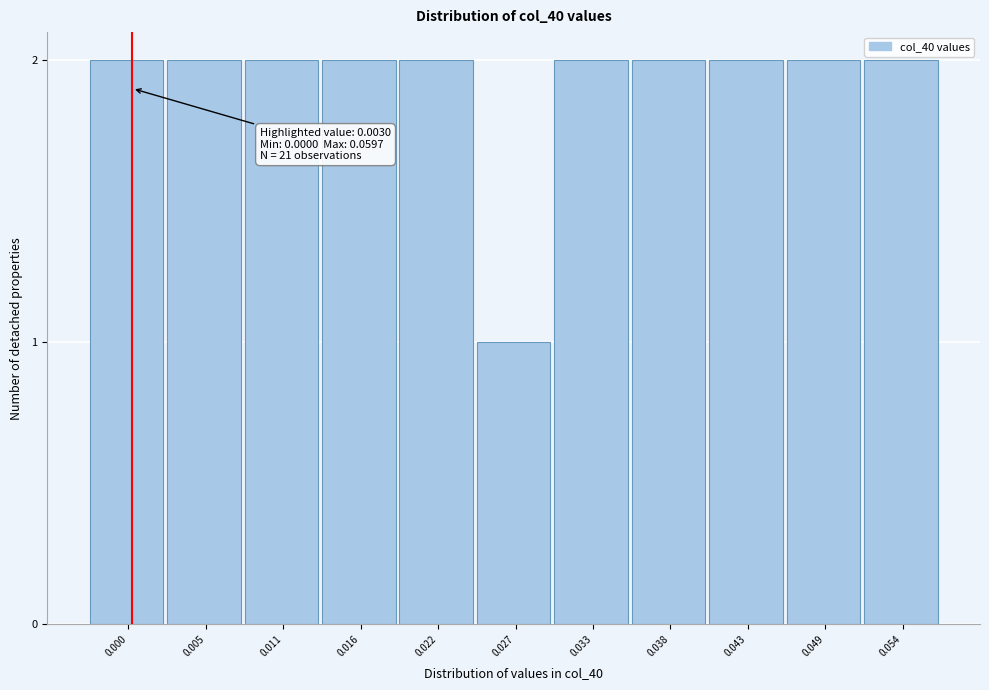

Reading left to right, extract all data points from this chart.

2	2	2	2	2	1	2	2	2	2	2